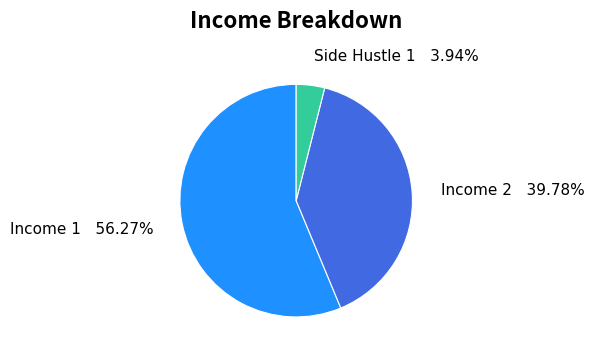

To the nearest percent, what is the combined percentage of Income 2 and Income 1?

96%